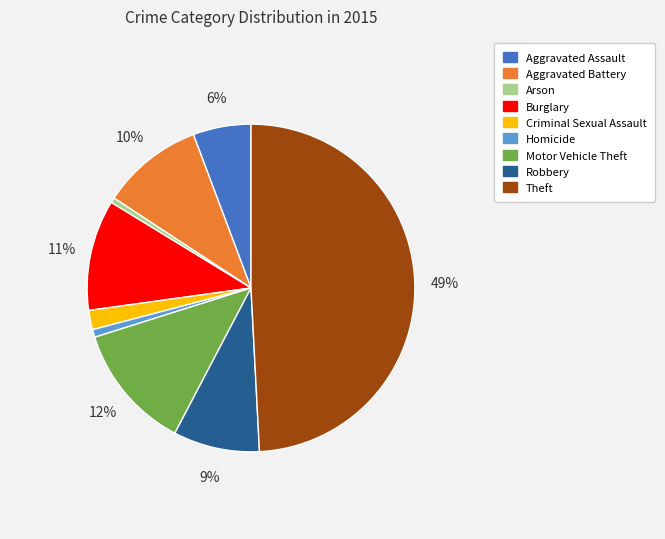

Which has a higher value, Robbery or Arson?

Robbery